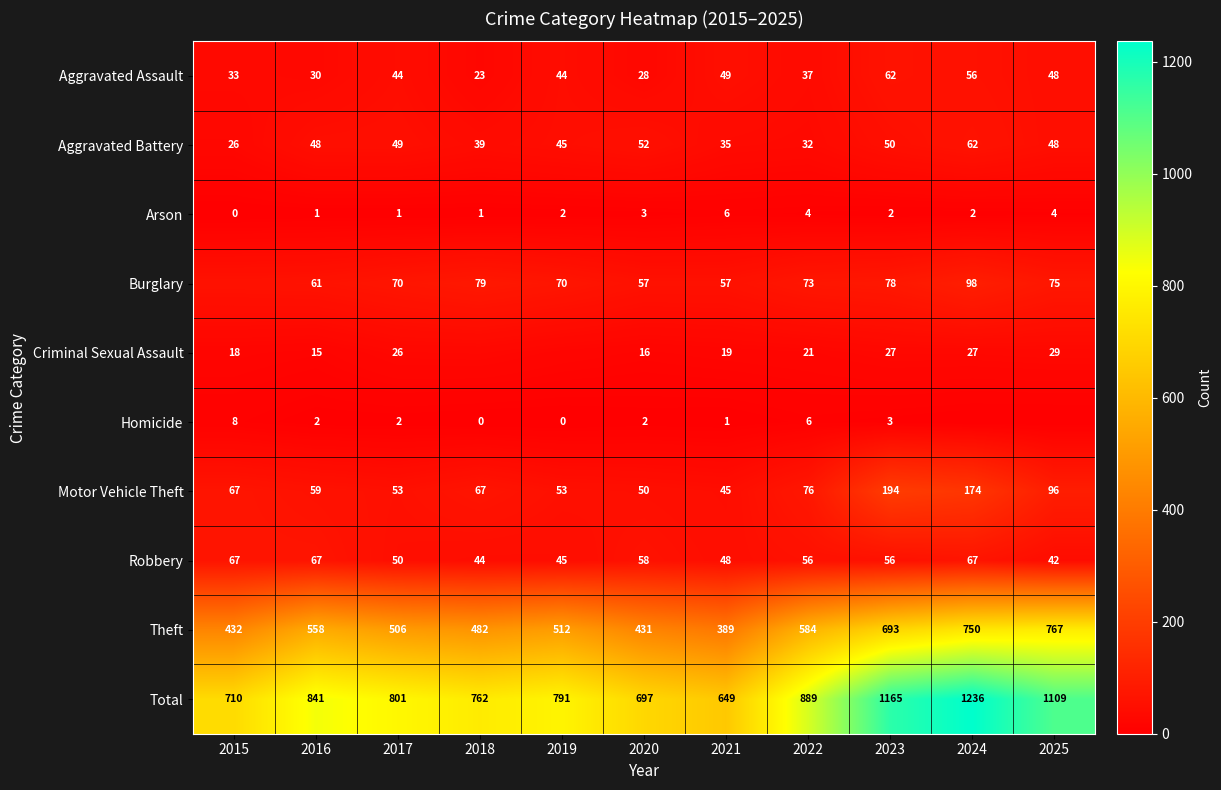

Where is Motor Vehicle Theft nearest to the value 119?

2025